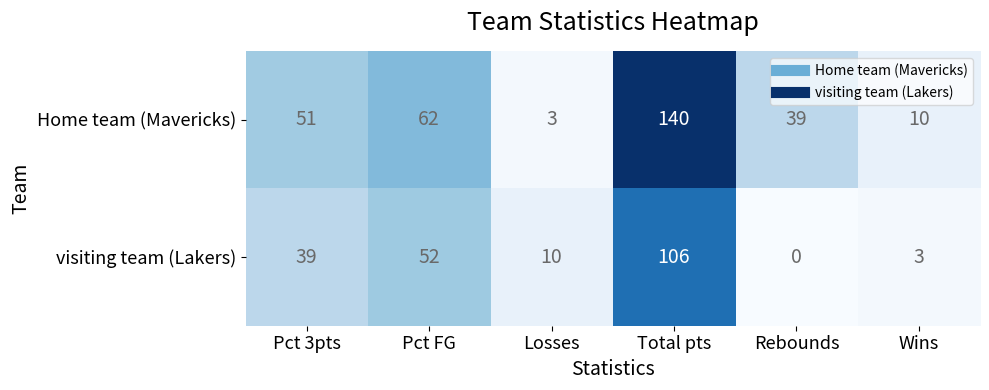

At which label is Home team (Mavericks) closest to 71?

Pct FG